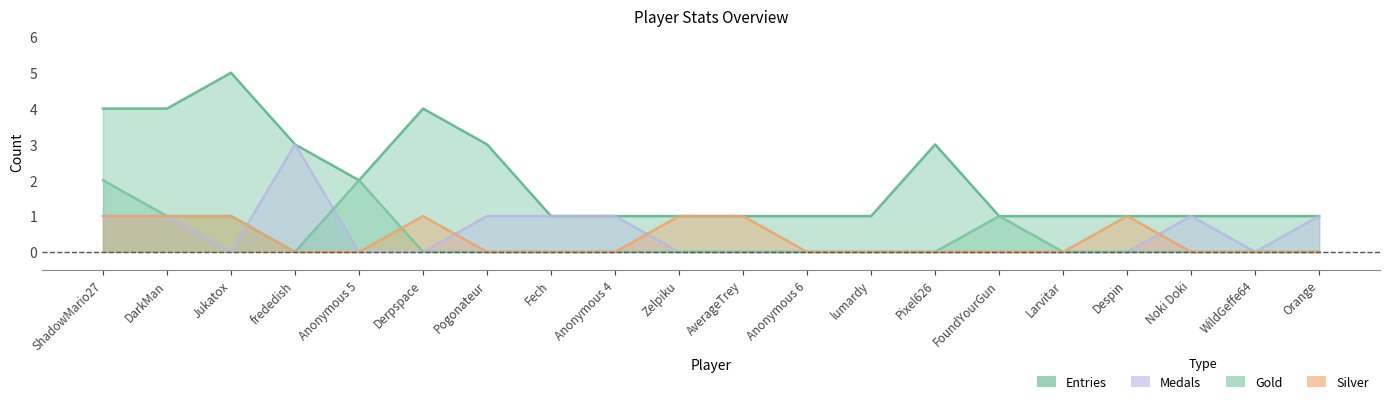

Is it true that Entries equals 3 at Pogonateur?

True